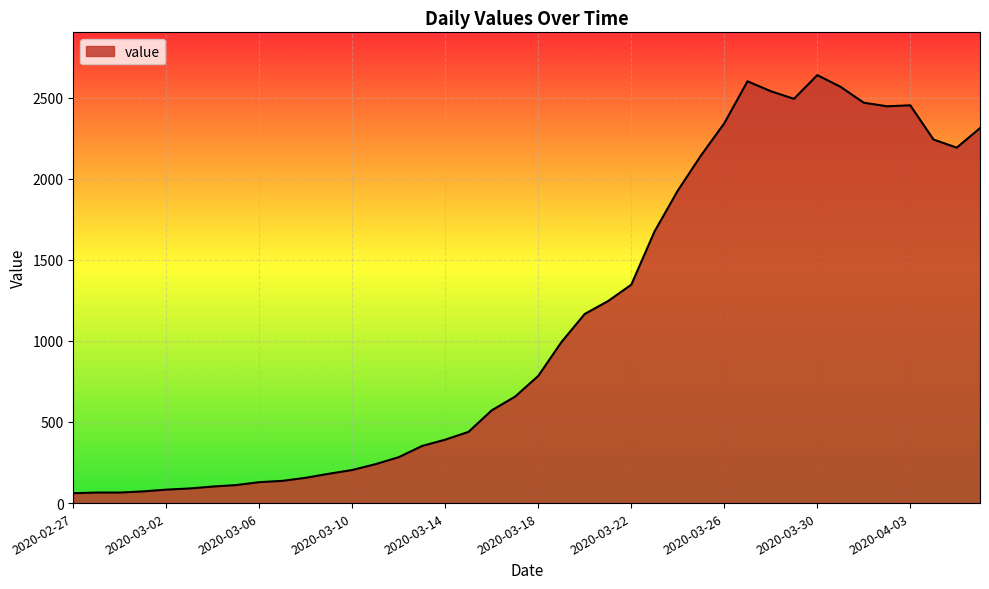

What is the difference between the maximum and minimum values?

2577